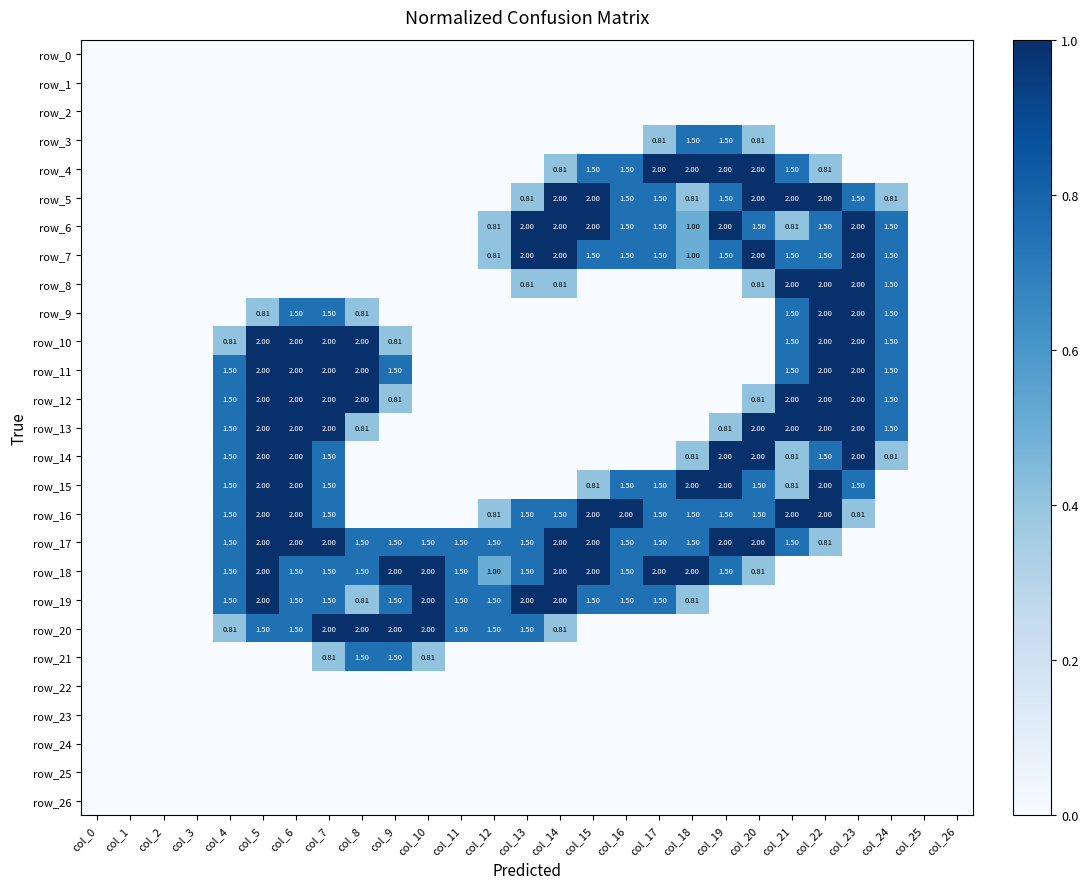

What is the spread (max minus min) of values at col_20?

2.0